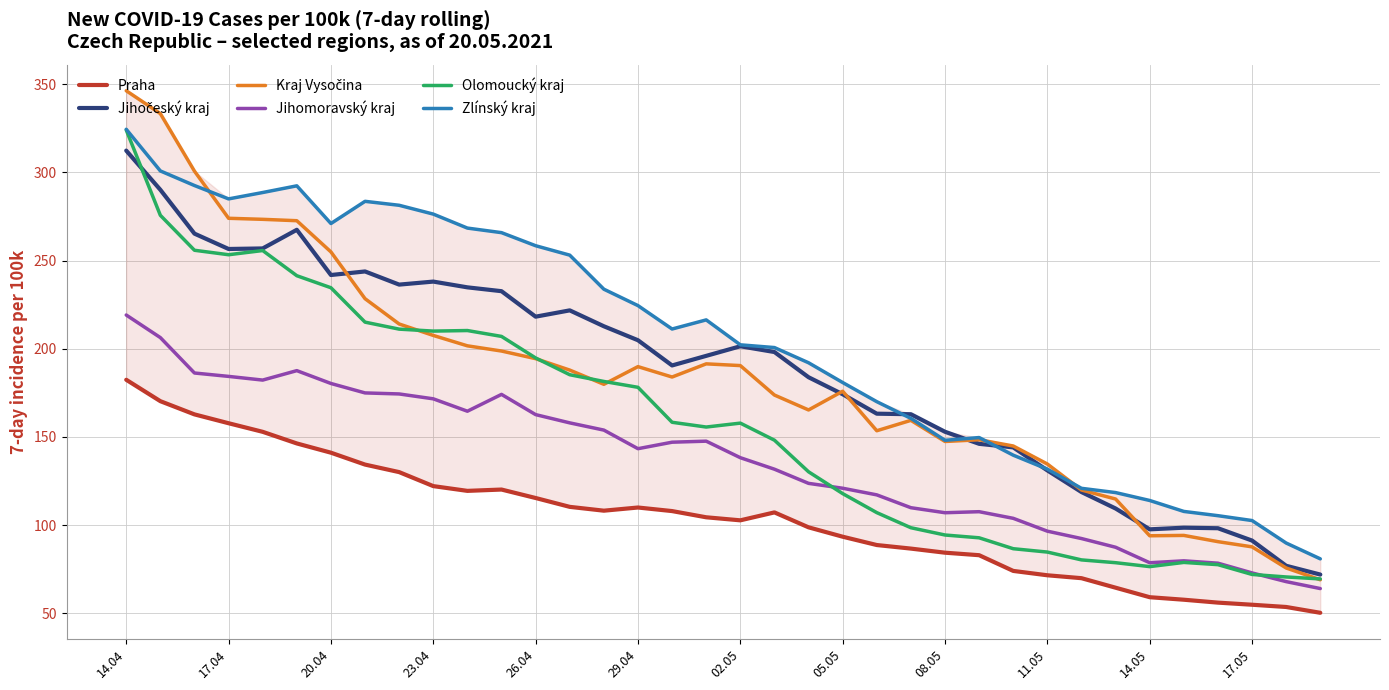

The Olomoucký kraj series shows 76.4 at 14.05. True or false?

True